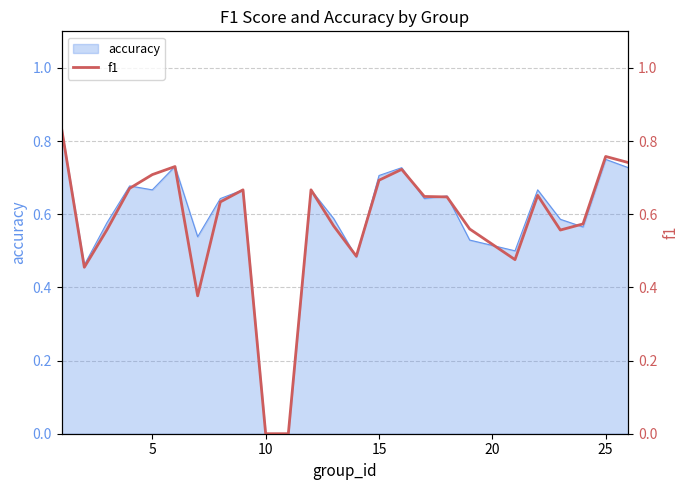

How many lines are shown in the chart?

1